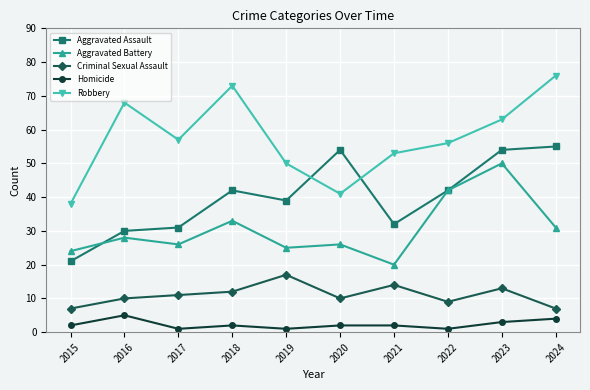

Reading left to right, transcribe all the data shown in this chart.

Aggravated Assault: 2015=21	2016=30	2017=31	2018=42	2019=39	2020=54	2021=32	2022=42	2023=54	2024=55
Aggravated Battery: 2015=24	2016=28	2017=26	2018=33	2019=25	2020=26	2021=20	2022=42	2023=50	2024=31
Criminal Sexual Assault: 2015=7	2016=10	2017=11	2018=12	2019=17	2020=10	2021=14	2022=9	2023=13	2024=7
Homicide: 2015=2	2016=5	2017=1	2018=2	2019=1	2020=2	2021=2	2022=1	2023=3	2024=4
Robbery: 2015=38	2016=68	2017=57	2018=73	2019=50	2020=41	2021=53	2022=56	2023=63	2024=76